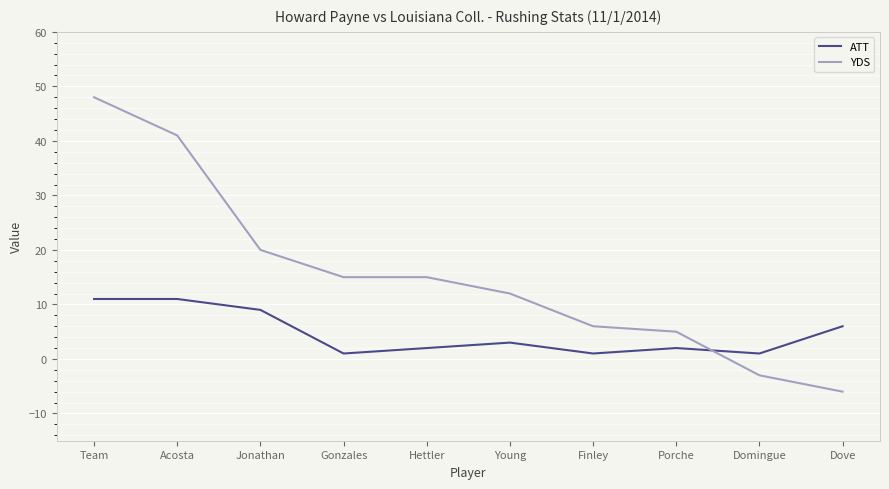

What is the difference between the second highest and minimum values in the ATT series?

10